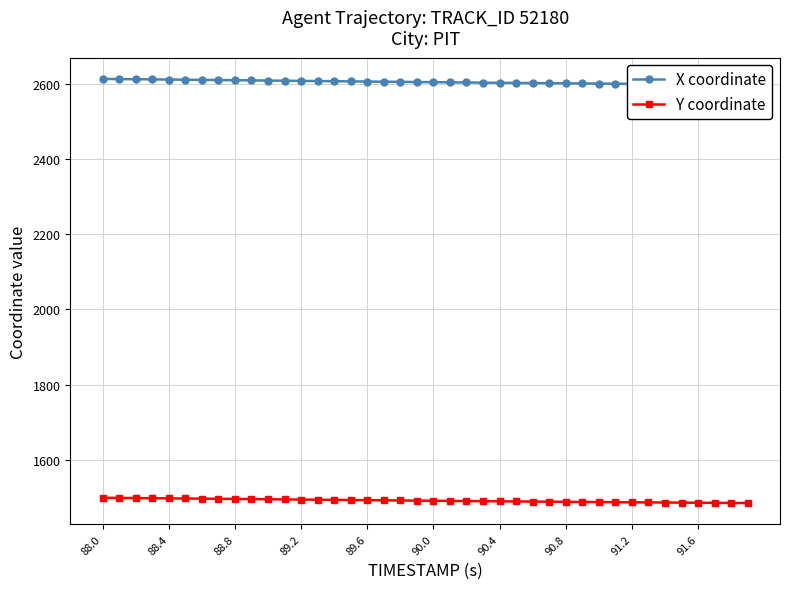

Reading left to right, extract all data points from this chart.

X coordinate: 2612.6	2612.1	2611.7	2611.2	2610.8	2610.4	2609.9	2609.5	2609.1	2608.6	2608.2	2607.7	2607.3	2606.8	2606.4	2606.0	2605.5	2605.1	2604.7	2604.2	2603.8	2603.4	2603.0	2602.6	2602.2	2601.9	2601.5	2601.1	2600.8	2600.4	2600.1	2599.7	2599.4	2599.1	2598.8	2598.4	2598.1	2597.8	2597.5	2597.2
Y coordinate: 1499.2	1498.8	1498.5	1498.0	1497.6	1497.2	1496.8	1496.4	1496.0	1495.6	1495.2	1494.8	1494.4	1494.0	1493.6	1493.2	1492.8	1492.4	1492.0	1491.6	1491.2	1490.9	1490.5	1490.1	1489.8	1489.4	1489.1	1488.8	1488.4	1488.1	1487.8	1487.5	1487.2	1486.8	1486.5	1486.2	1486.0	1485.7	1485.4	1485.1